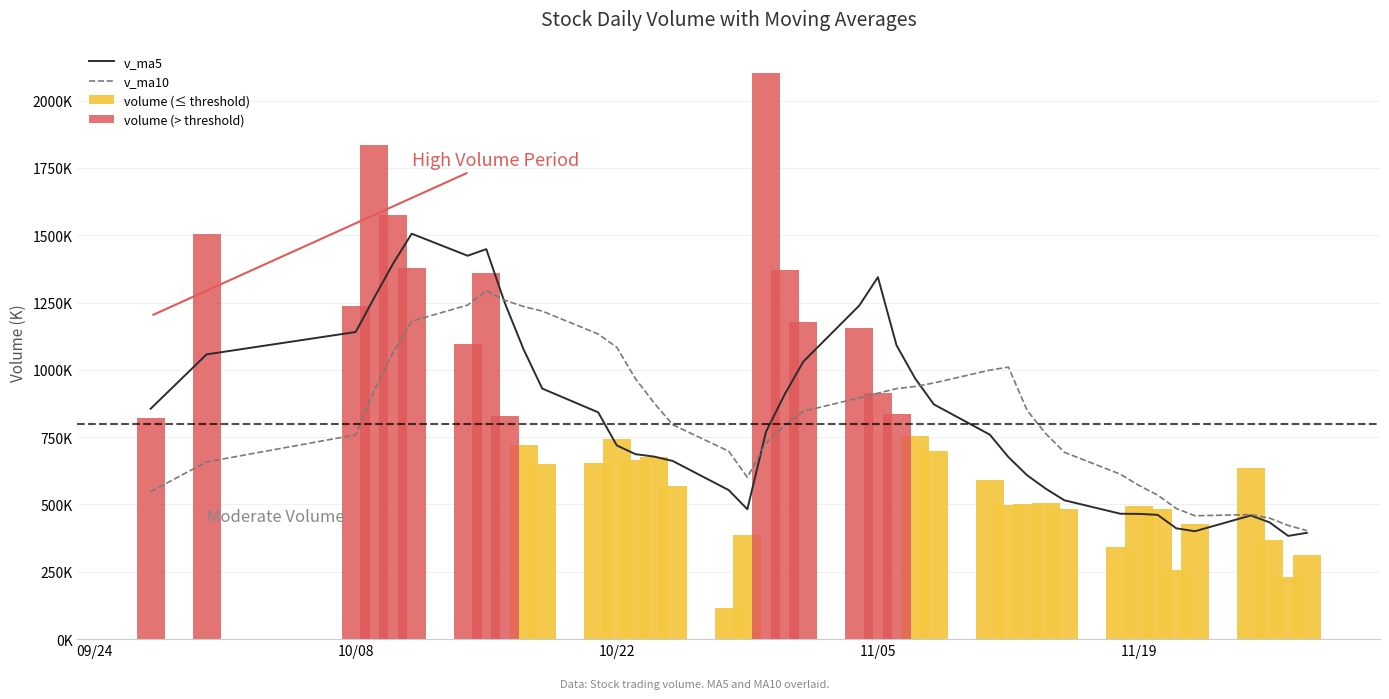

The volume series shows 336256.5 at 17. True or false?

False